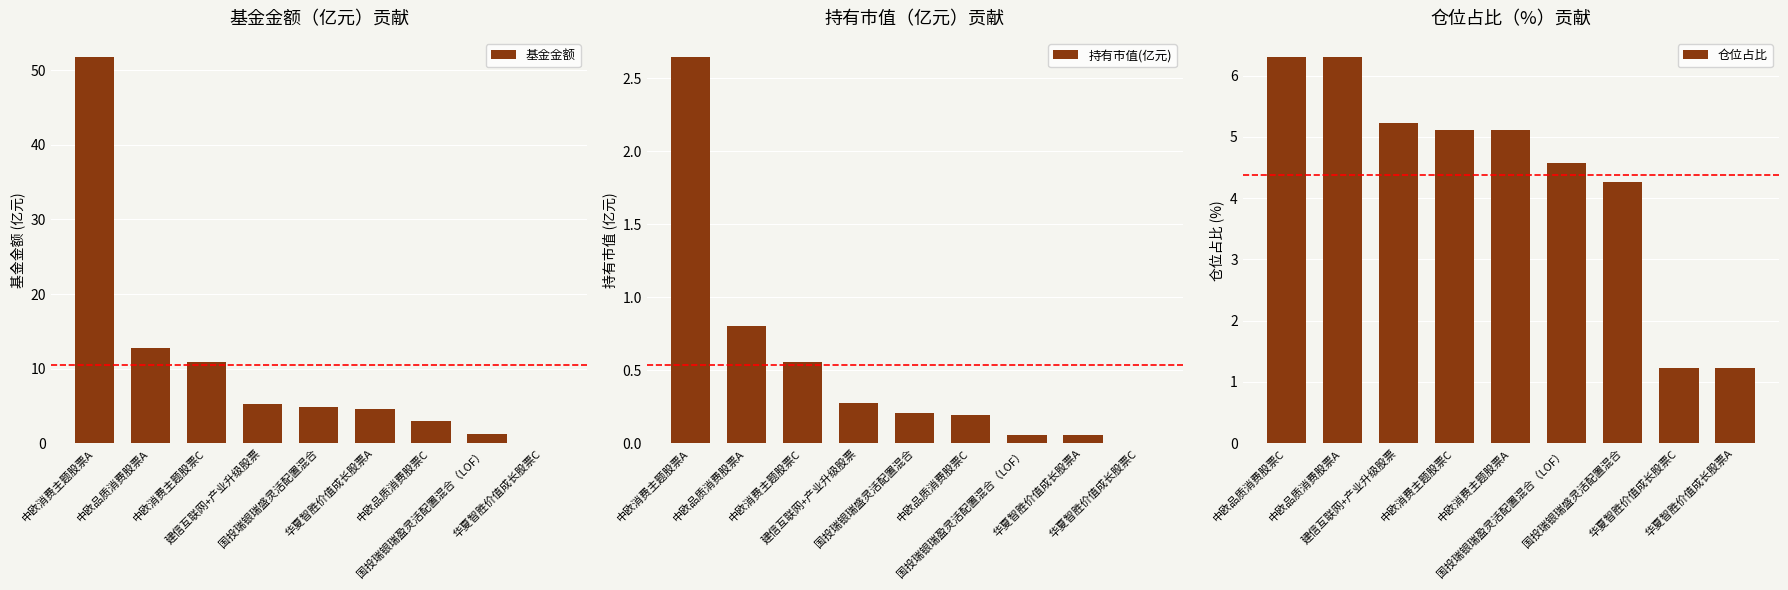

What position from the left is 中欧品质消费股票A?

2